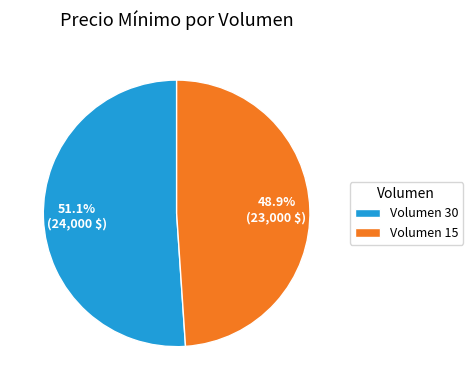

Approximately how many times larger is the value at Volumen 30 compared to Volumen 15?

1.0